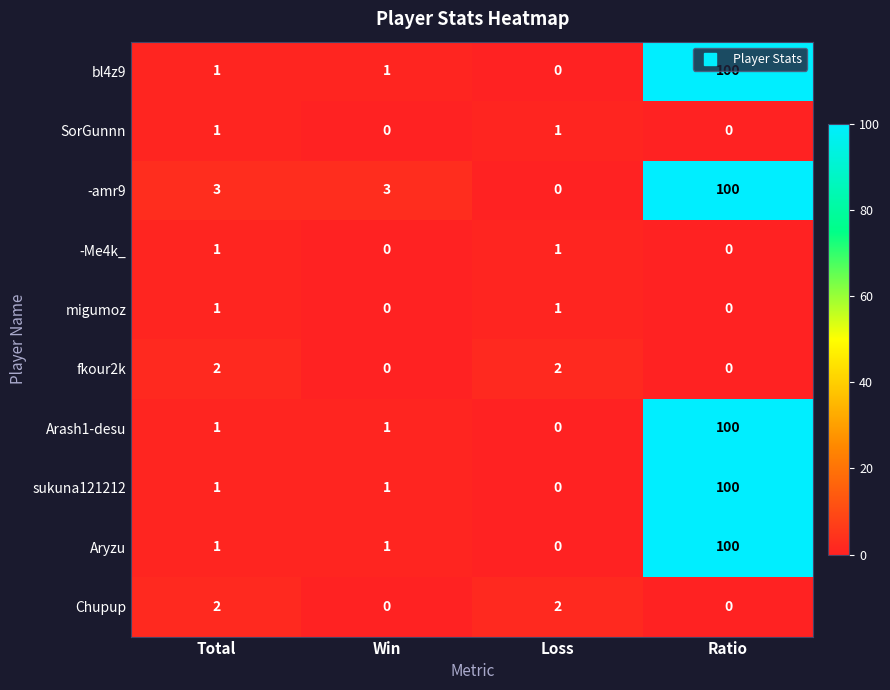

At which category is the sum across all series the highest?

Ratio